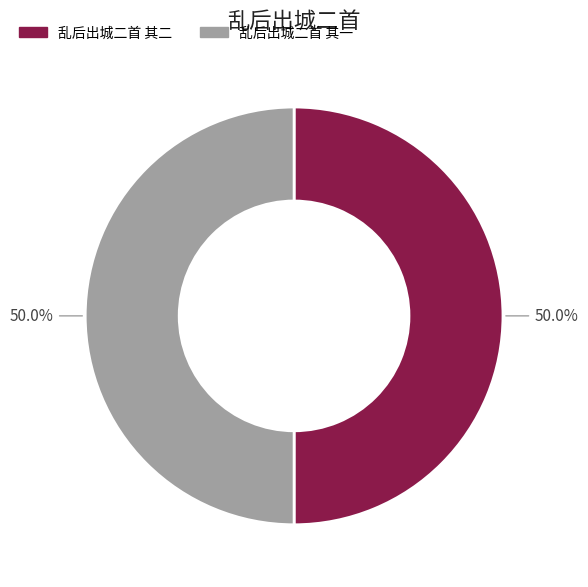

Approximately how many times larger is the value at 乱后出城二首 其二 compared to 乱后出城二首 其一?

1.0